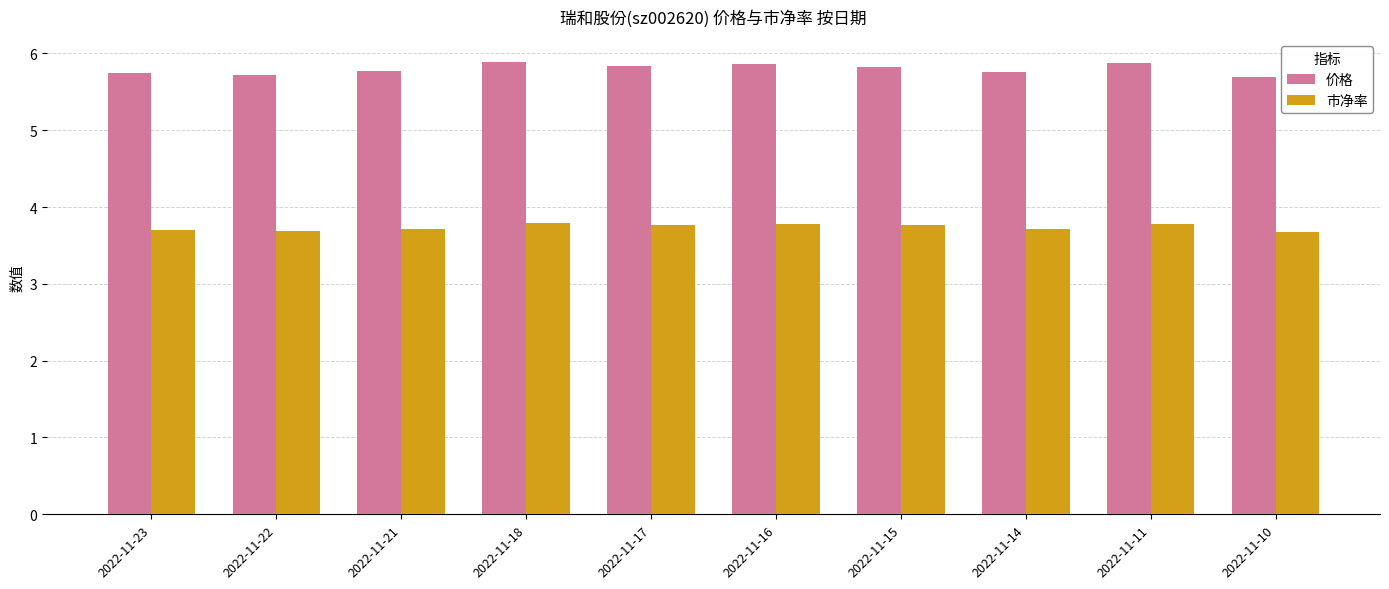

List the series in order of their overall mean, highest first.

价格, 市净率